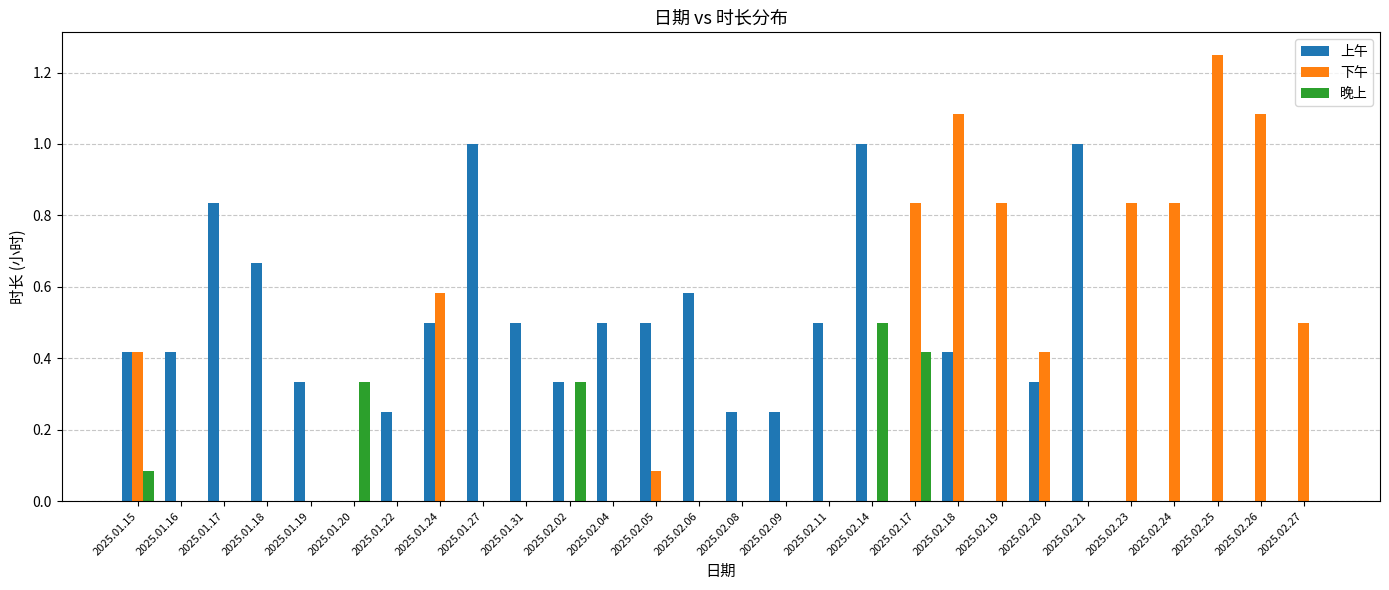

What is the sum of all 上午 values?

10.6